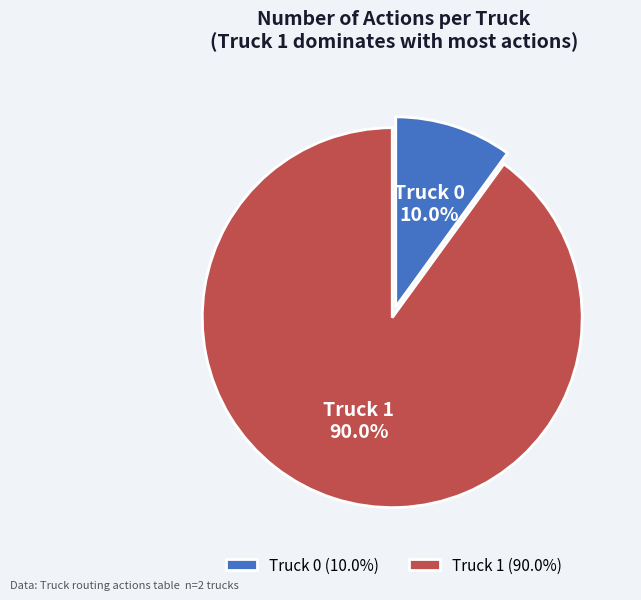

What percentage is the Truck 1 slice, to the nearest percent?

90%